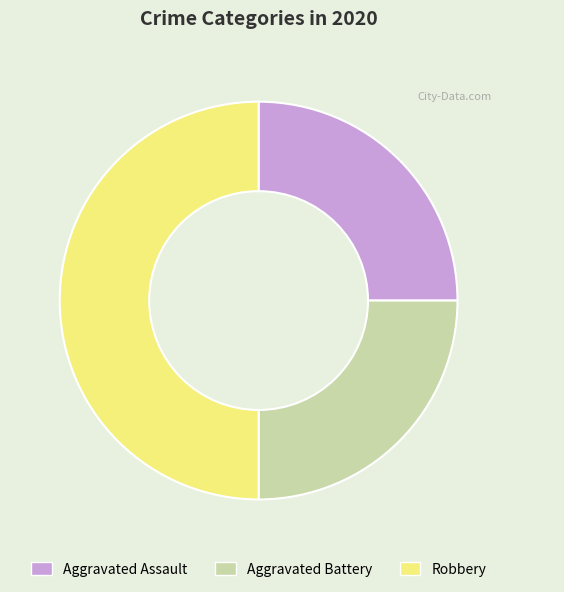

The Aggravated Assault slice represents 18% of the pie. True or false?

False